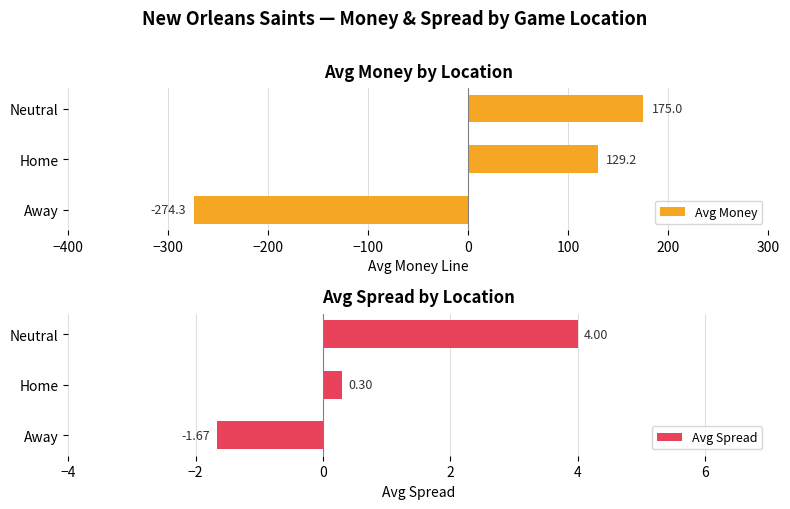

What is the smallest value displayed?

-274.3